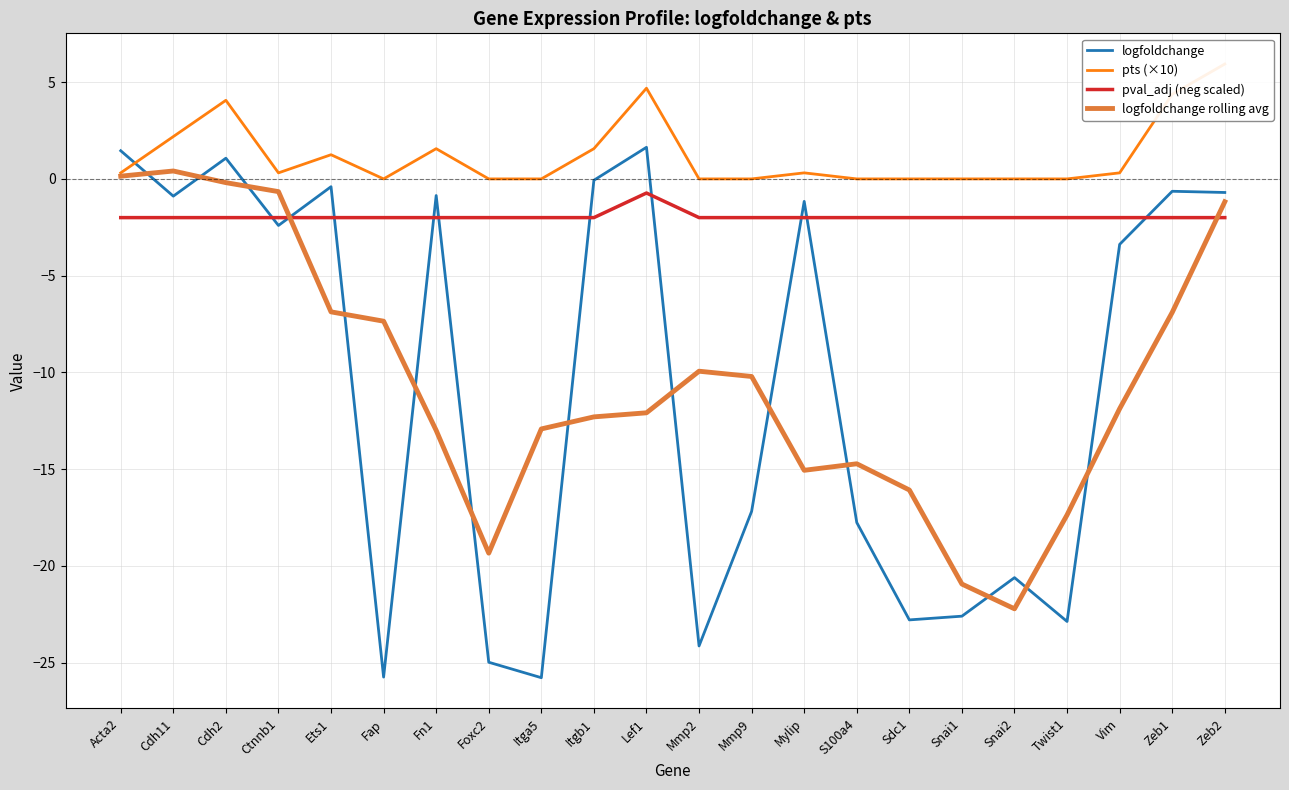

What are all the series names shown in the legend?

logfoldchange, pts (×10), pval_adj (neg scaled), logfoldchange rolling avg